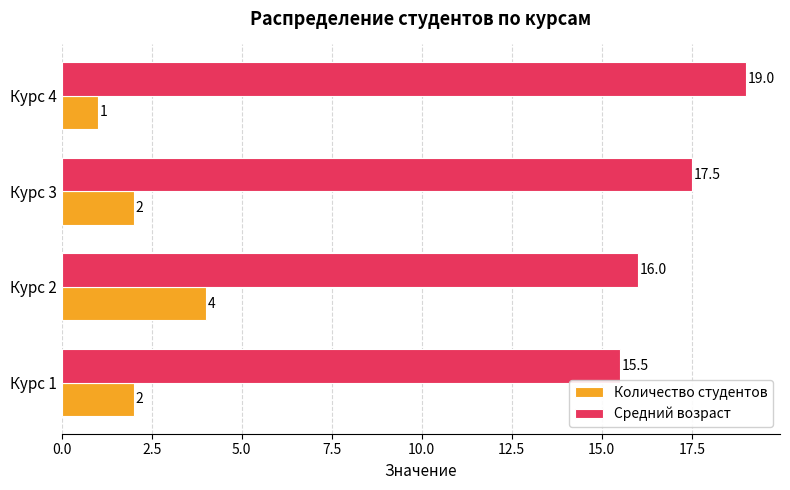

The value of Количество студентов at Курс 4 is 1.0. True or false?

True